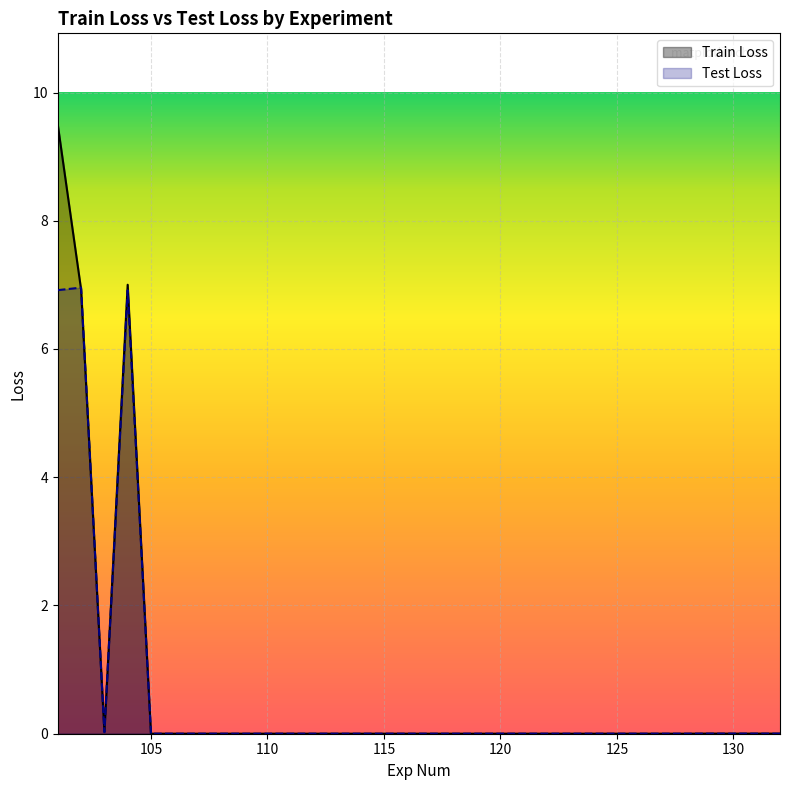

Reading left to right, list all the values displayed in this chart.

Train Loss: 9.5	6.9	0.0	7.0	0.0	0.0	0.0	0.0	0.0	0.0	0.0	0.0	0.0	0.0	0.0	0.0	0.0	0.0	0.0	0.0	0.0	0.0	0.0	0.0	0.0	0.0	0.0	0.0	0.0	0.0	0.0	0.0
Test Loss: 6.9	7.0	0.0	6.9	0.0	0.0	0.0	0.0	0.0	0.0	0.0	0.0	0.0	0.0	0.0	0.0	0.0	0.0	0.0	0.0	0.0	0.0	0.0	0.0	0.0	0.0	0.0	0.0	0.0	0.0	0.0	0.0